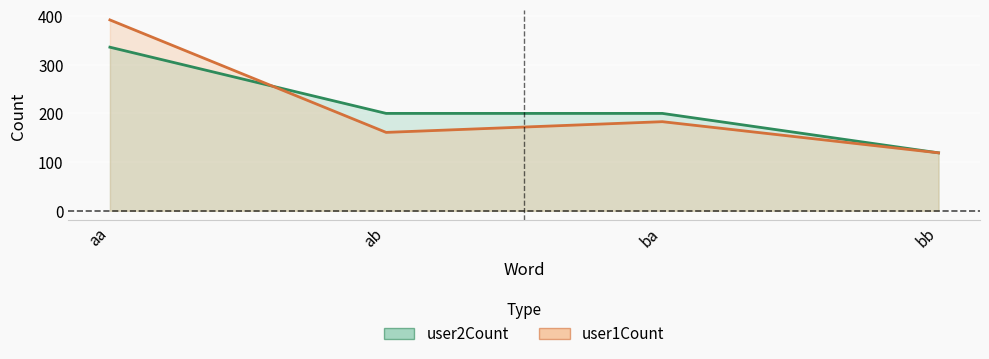

Reading left to right, list all the values displayed in this chart.

user2Count: aa=336	ab=200	ba=200	bb=119
user1Count: aa=392	ab=161	ba=183	bb=119